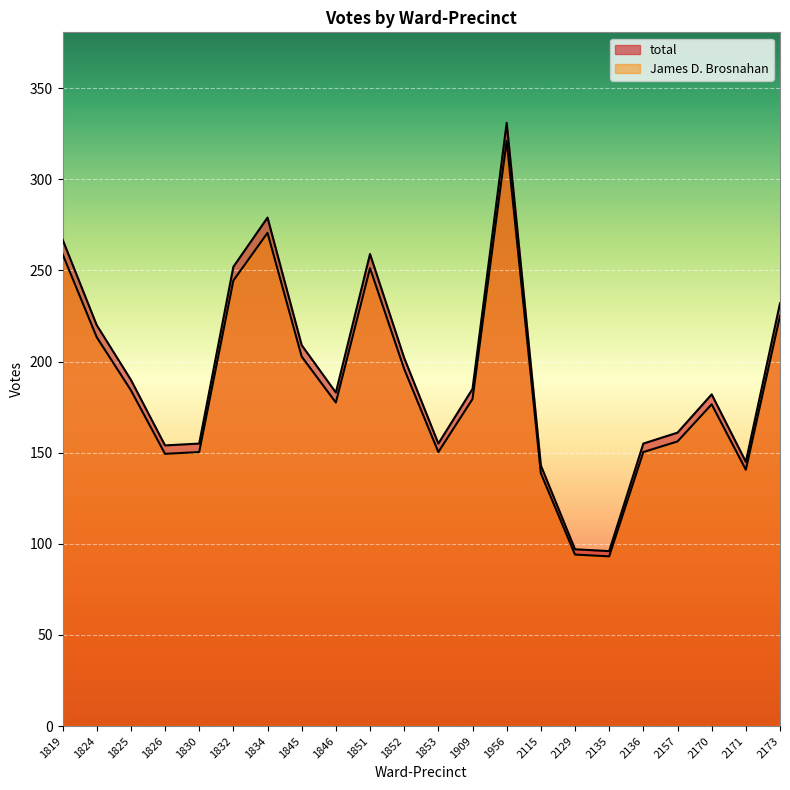

At which category is the sum across all series the highest?

1956